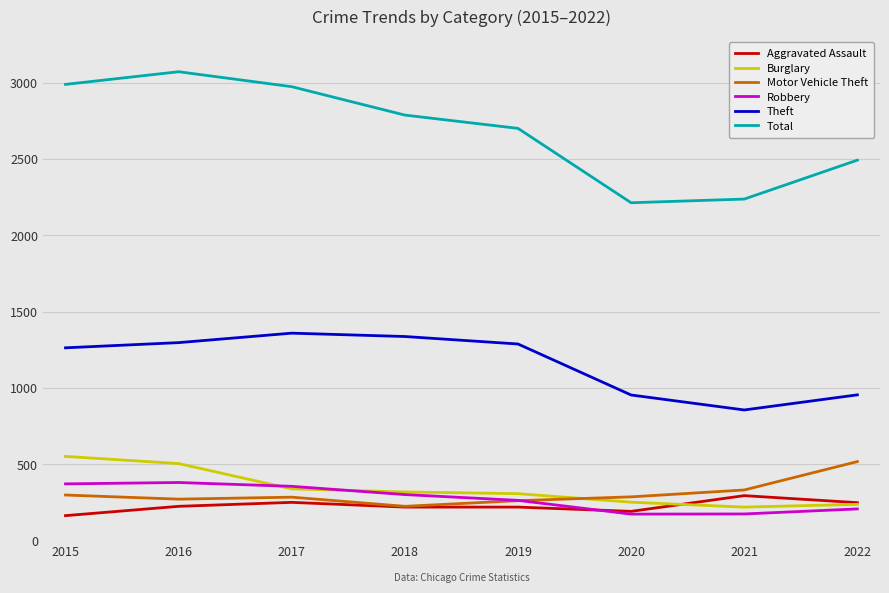

Count the number of data series in this chart.

6